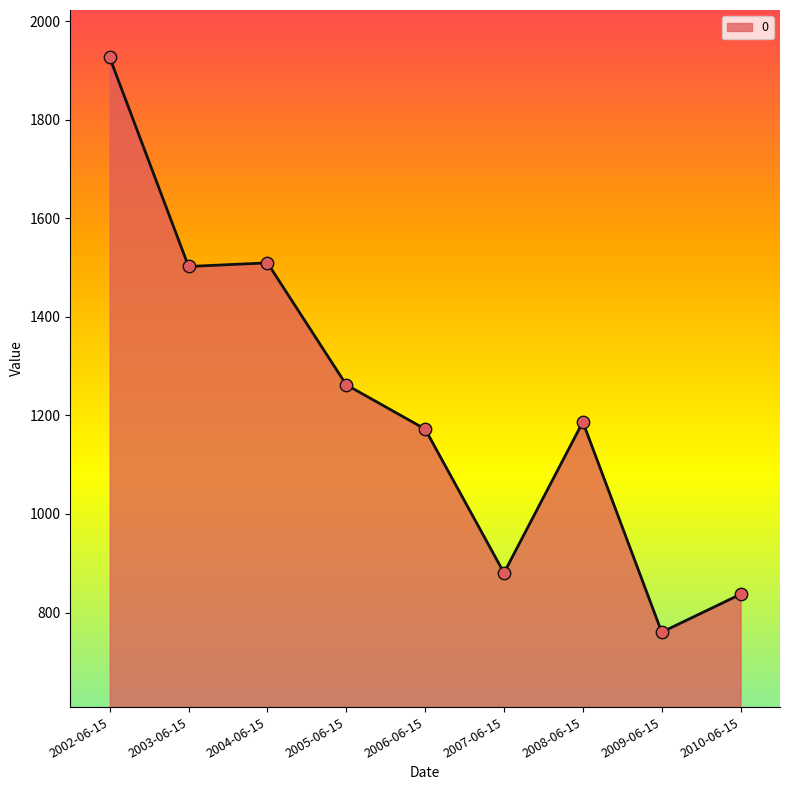

What is the change in value from 2005-06-15 to 2008-06-15?

-75.4